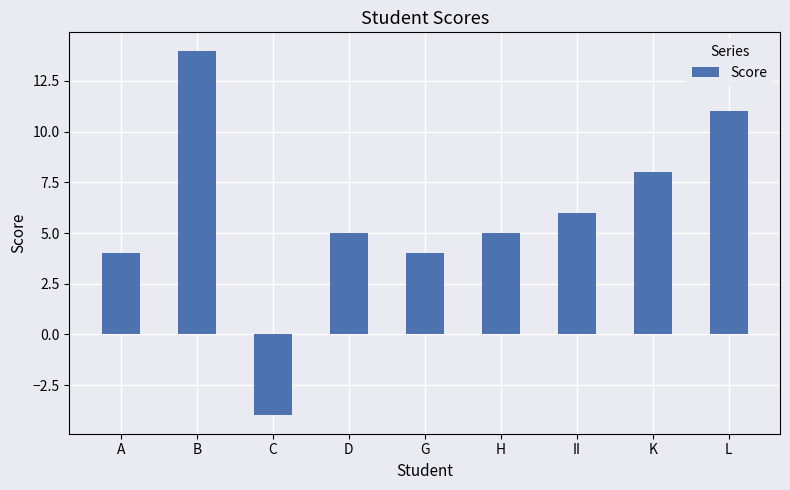

What is the sum of all values?

53